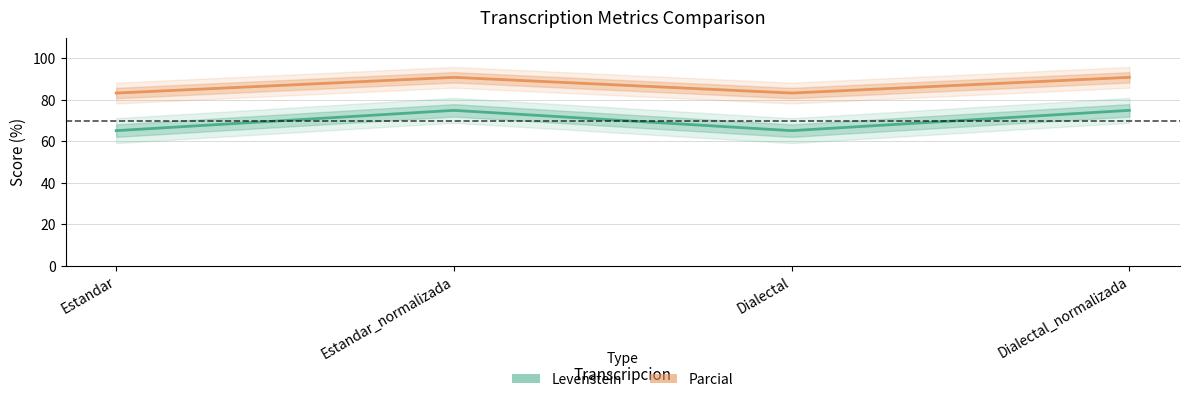

In Levenstein, how many points are lower than both neighbors (excluding endpoints)?

1